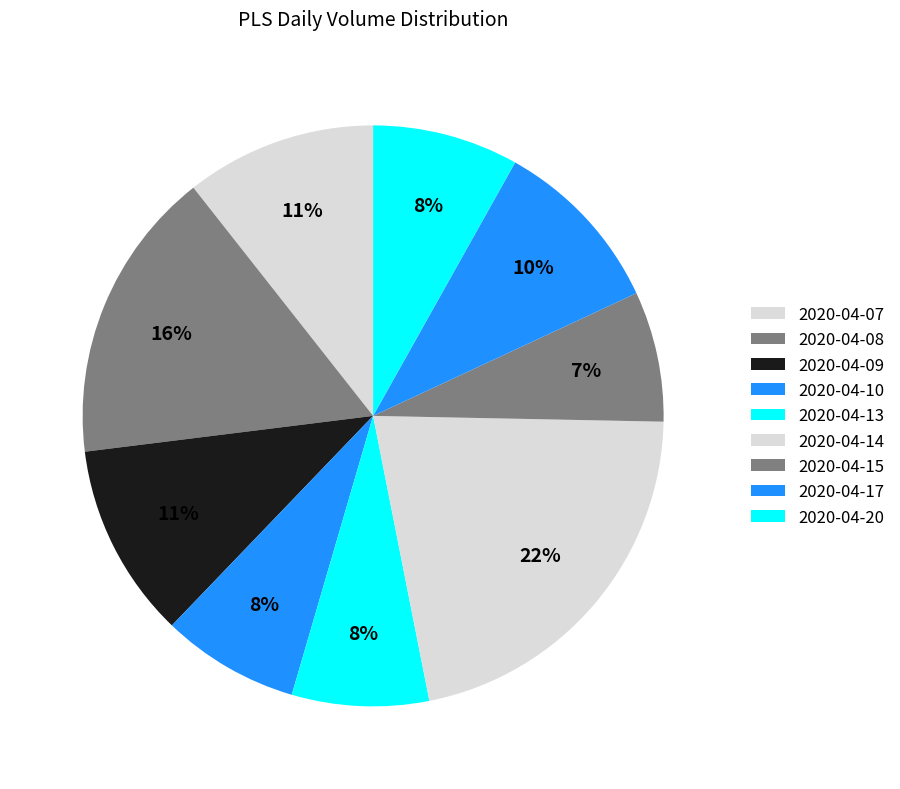

Does 2020-04-15 represent more than half of the total?

No